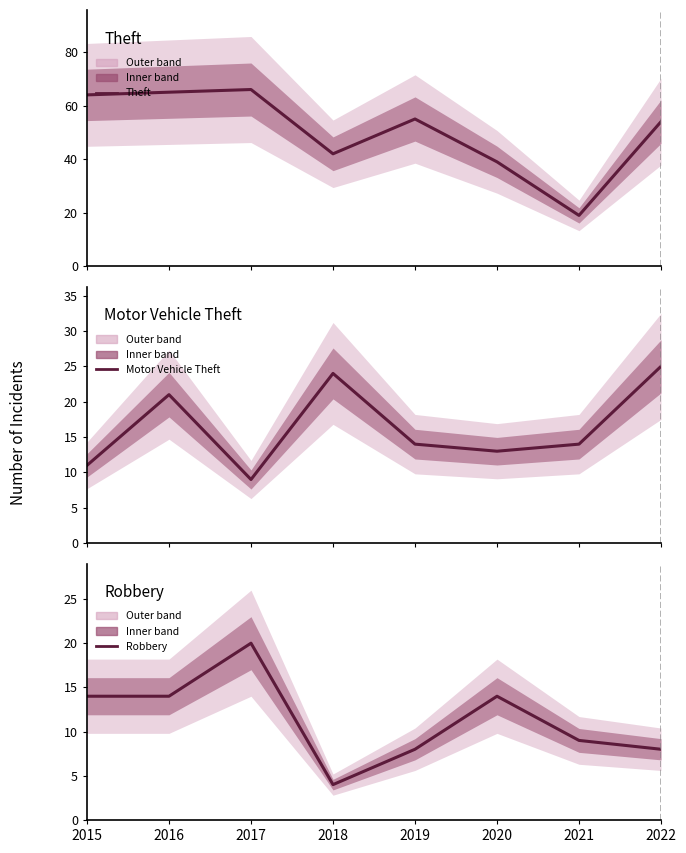

Which category has the lowest value in the Motor Vehicle Theft series?

2017